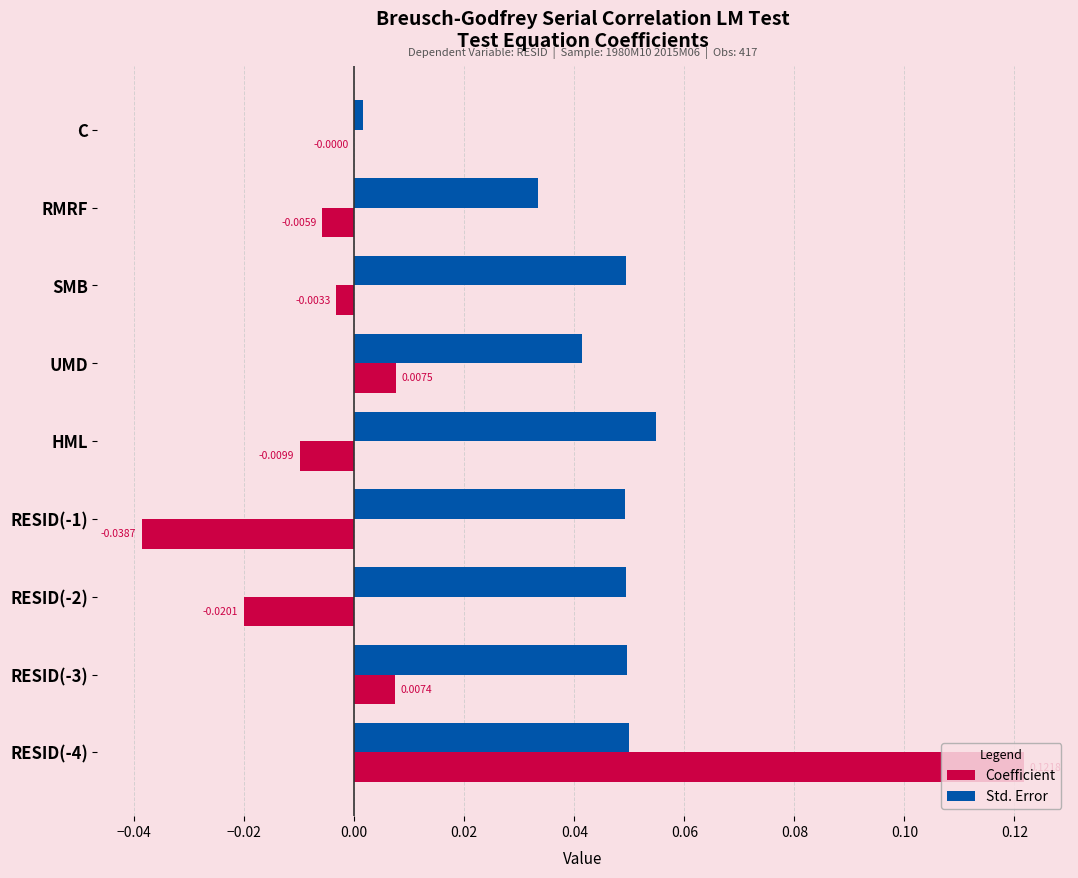

Is the value of Std. Error at UMD greater than the value of Coefficient at RESID(-2)?

Yes